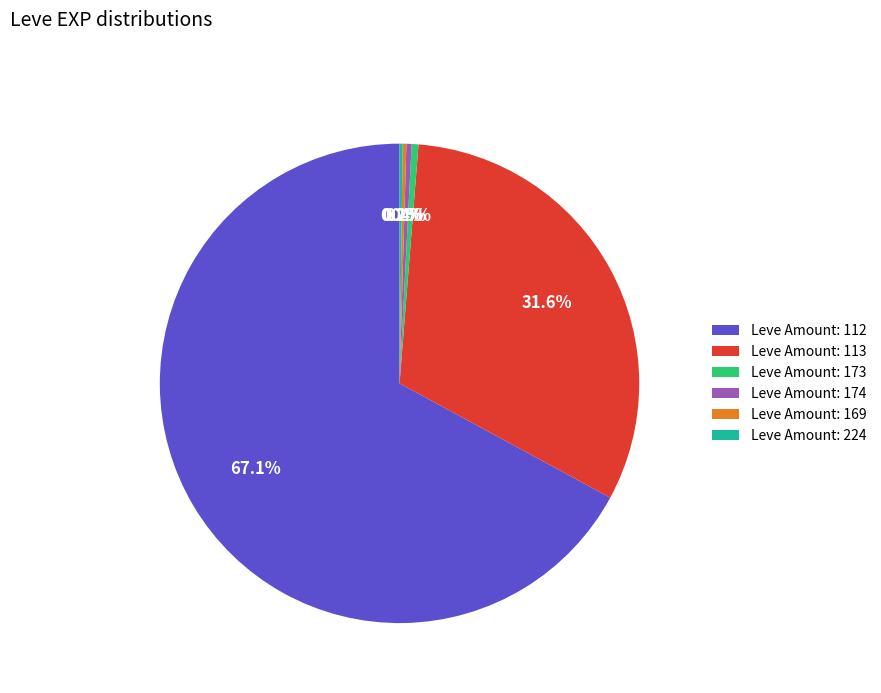

Is there a majority slice in this chart?

Yes